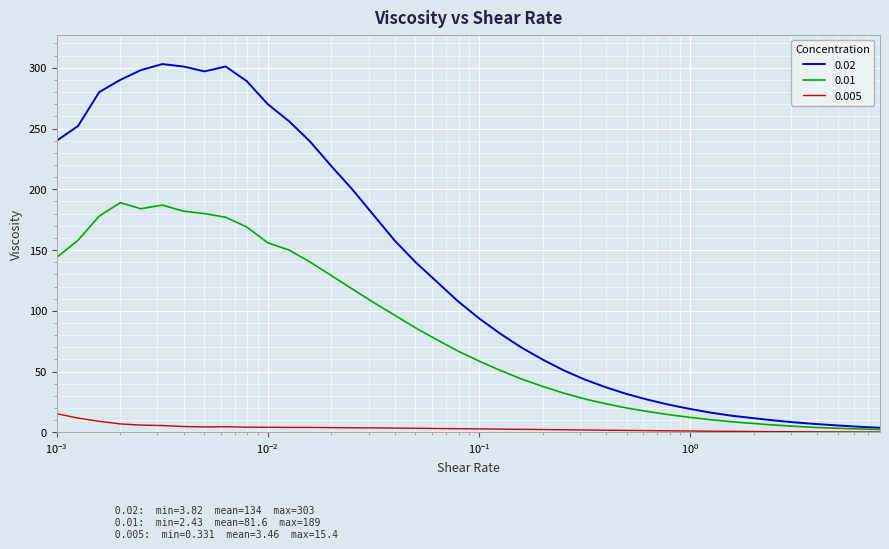

True or false: 0.02 has more than 0 interior local peaks.

True